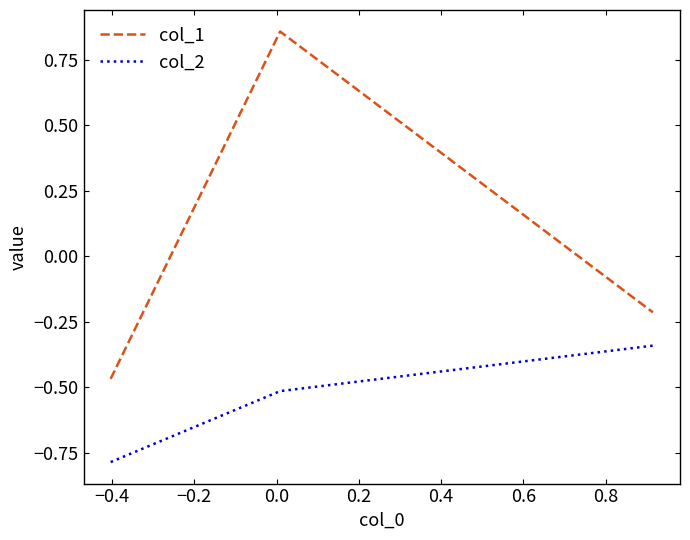

Rank the series by their average value, from highest to lowest.

col_1, col_2